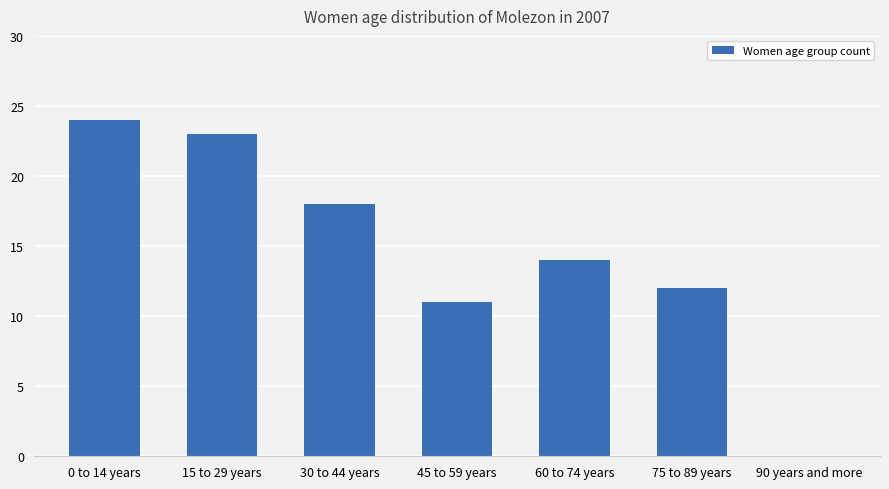

What is the sum of all values?

102